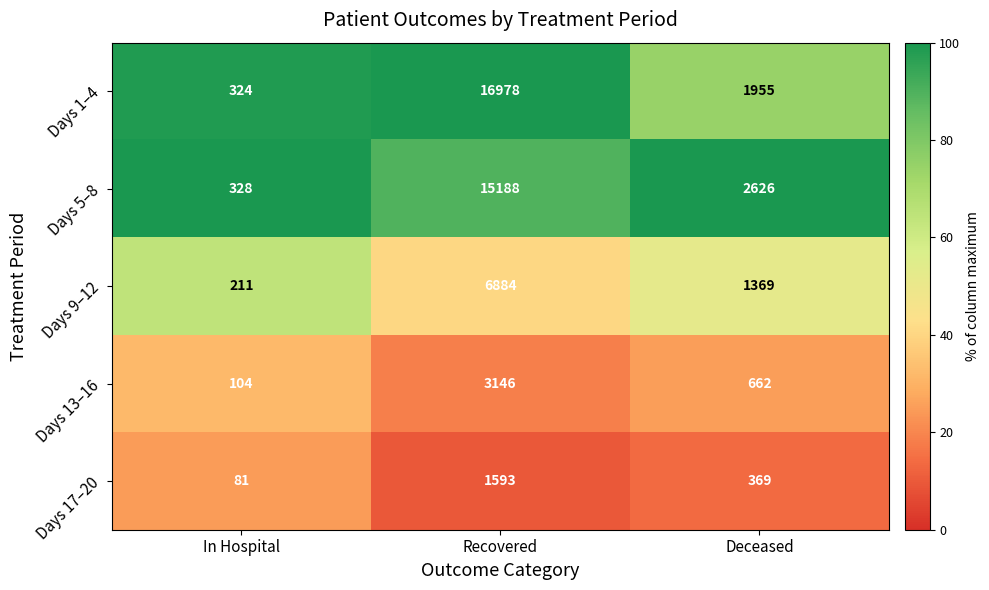

Rank the series at Recovered from highest to lowest value.

Days 1–4, Days 5–8, Days 9–12, Days 13–16, Days 17–20